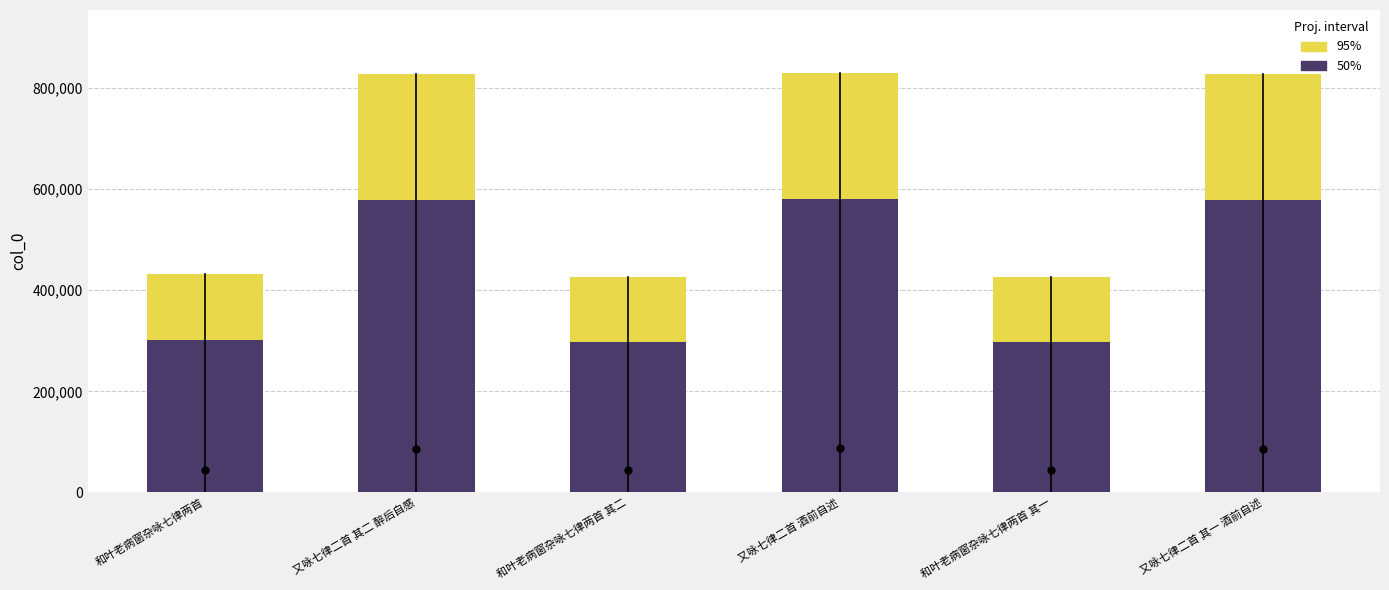

At which category does the chart reach its minimum across all series?

和叶老病窗杂咏七律两首 其一